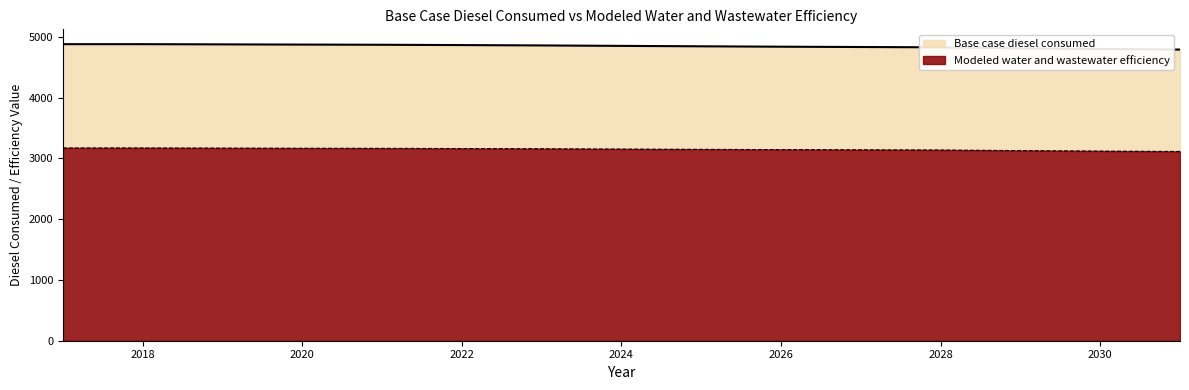

What is the maximum value for Modeled water and wastewater efficiency?

3171.8